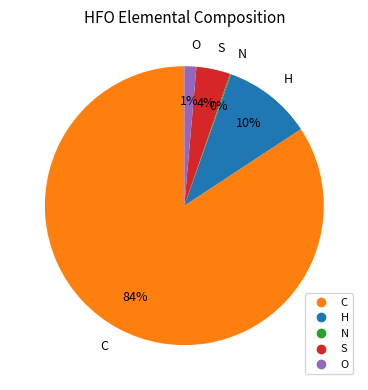

Which category accounts for the majority?

C